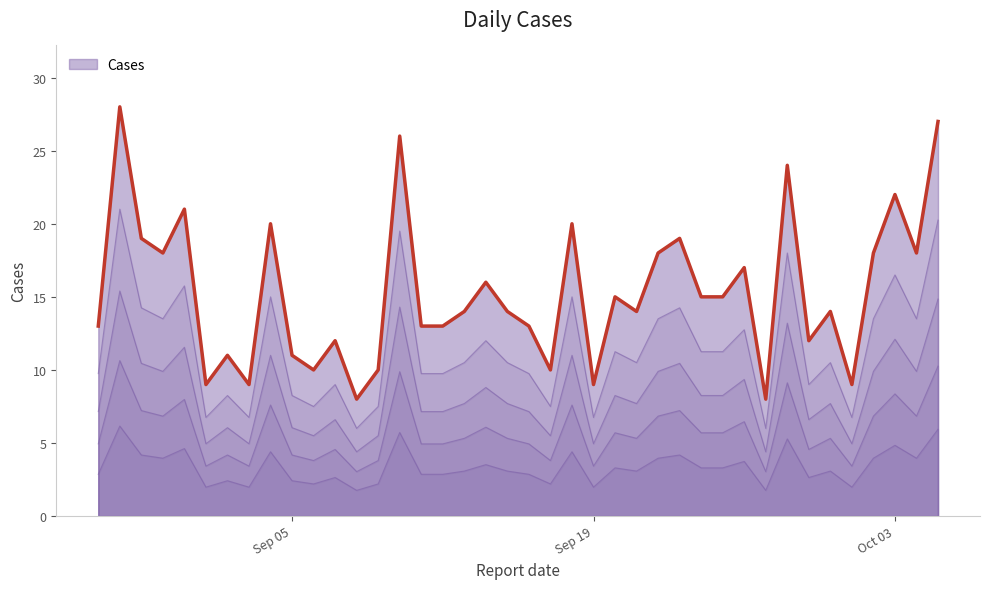

What is the difference between the maximum and minimum values?

20